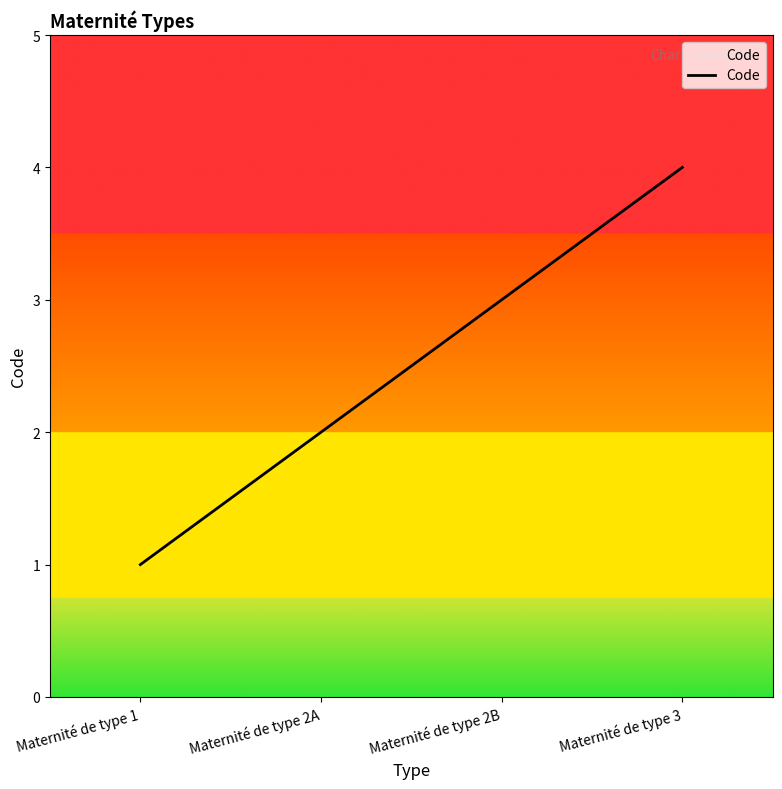

At which category does the chart reach its peak across all series?

Maternité de type 3